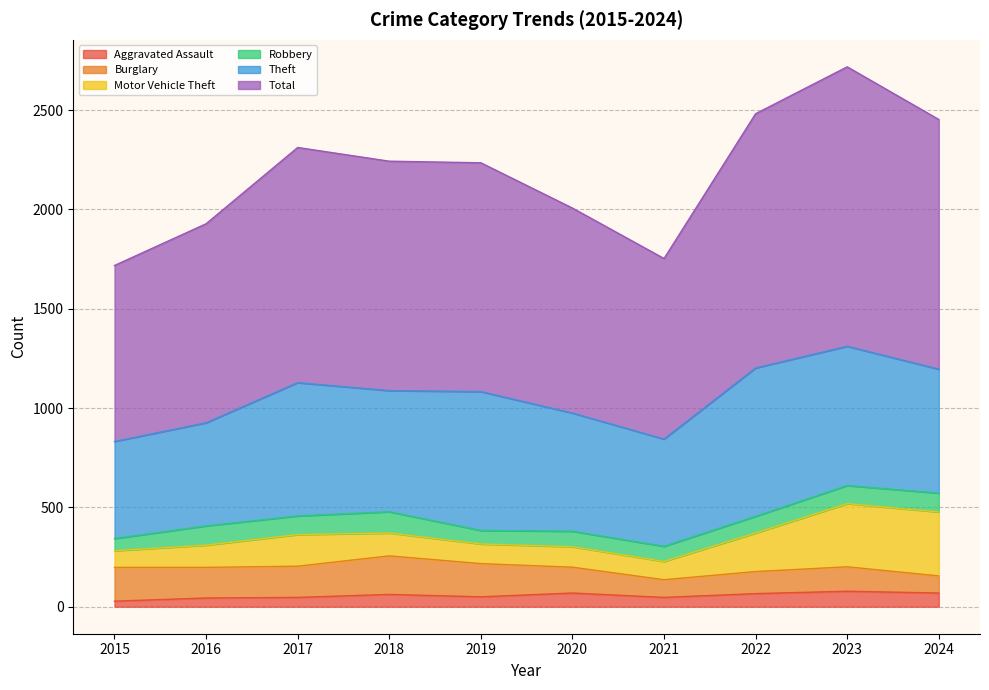

Between 2023 and 2020, which is larger?

2023